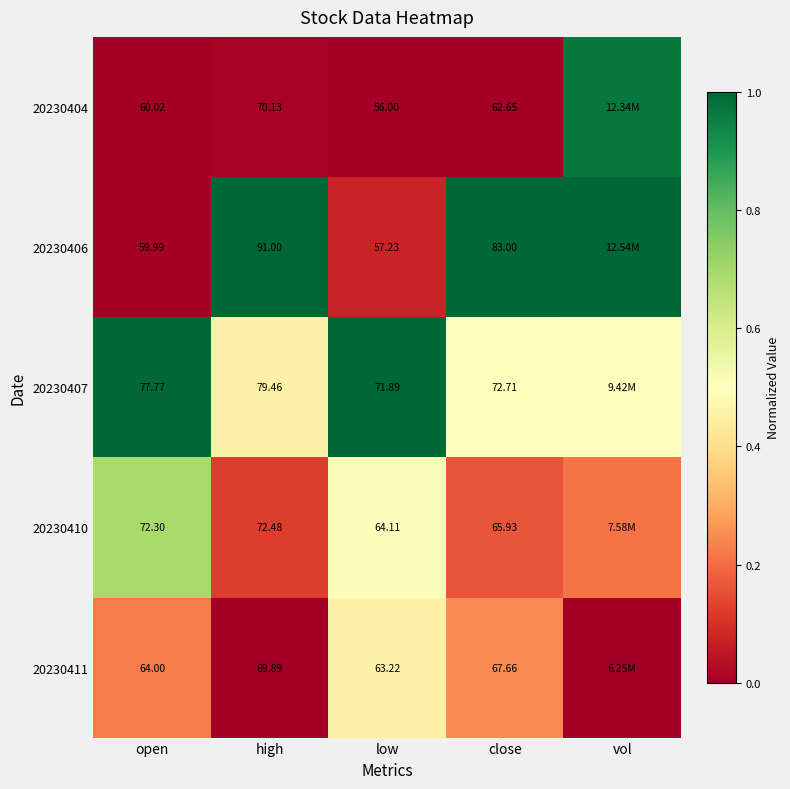

Is the value of 20230406 at open greater than the value of 20230407 at low?

No